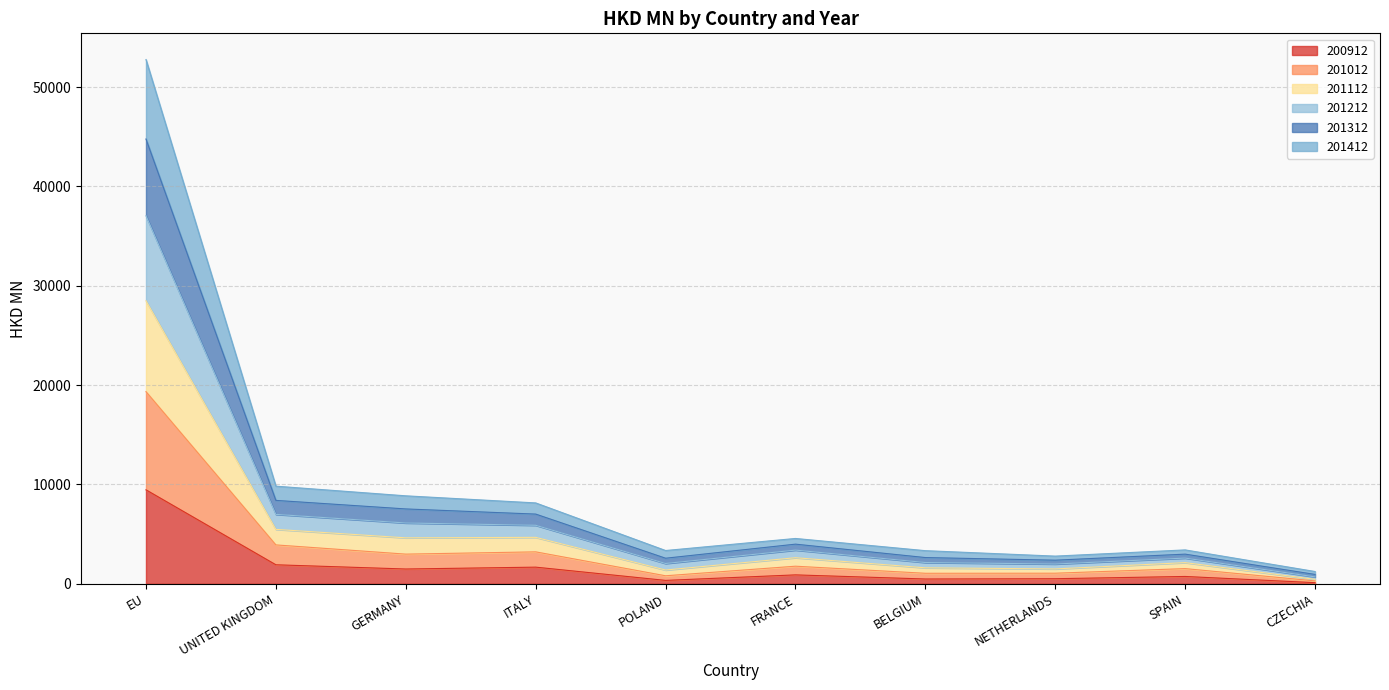

What is the label of the 1st point from the right?

CZECHIA